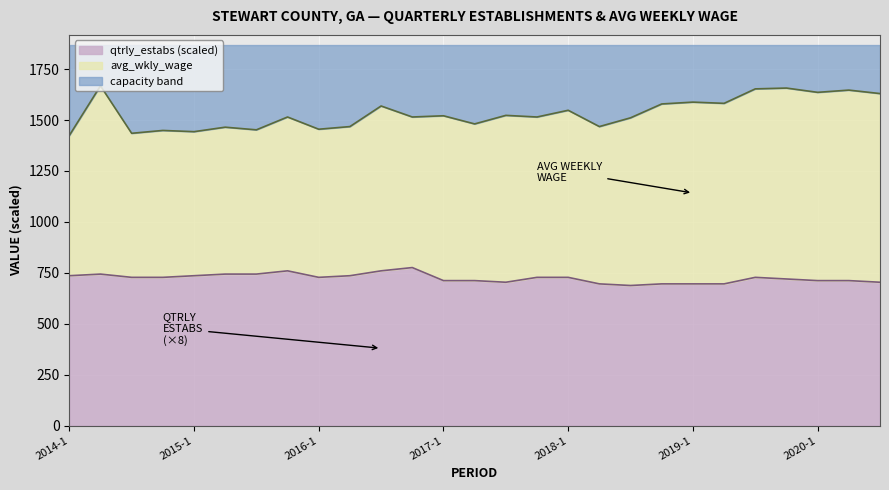

Reading left to right, what are all the values shown in this chart?

736	744	728	728	736	744	744	760	728	736	760	776	712	712	704	728	728	696	688	696	696	696	728	720	712	712	704